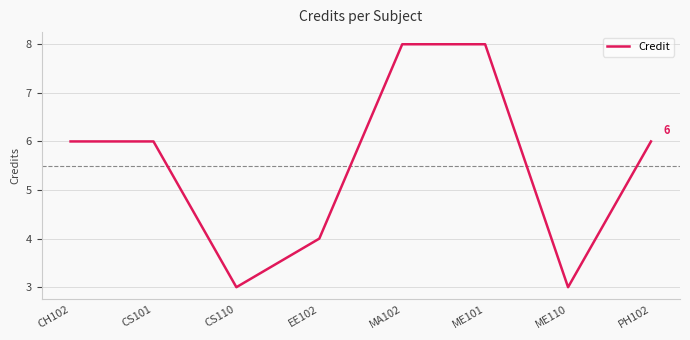

What position from the left is CS110?

3